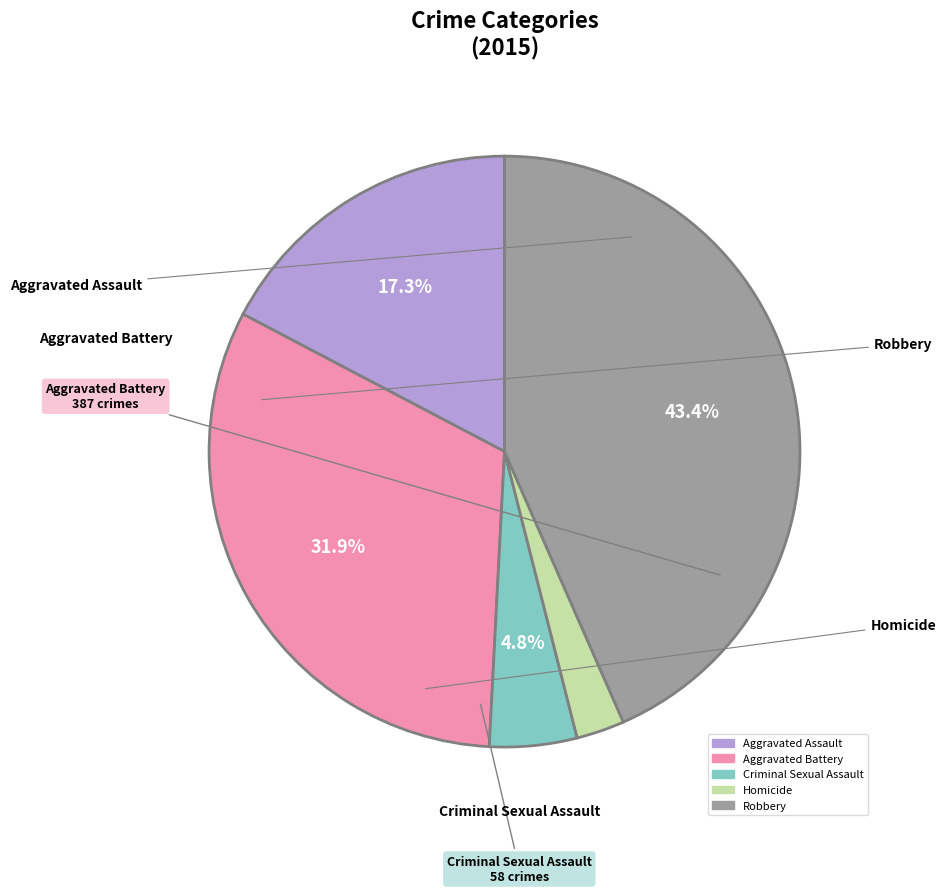

Which has a higher value, Robbery or Criminal Sexual Assault?

Robbery